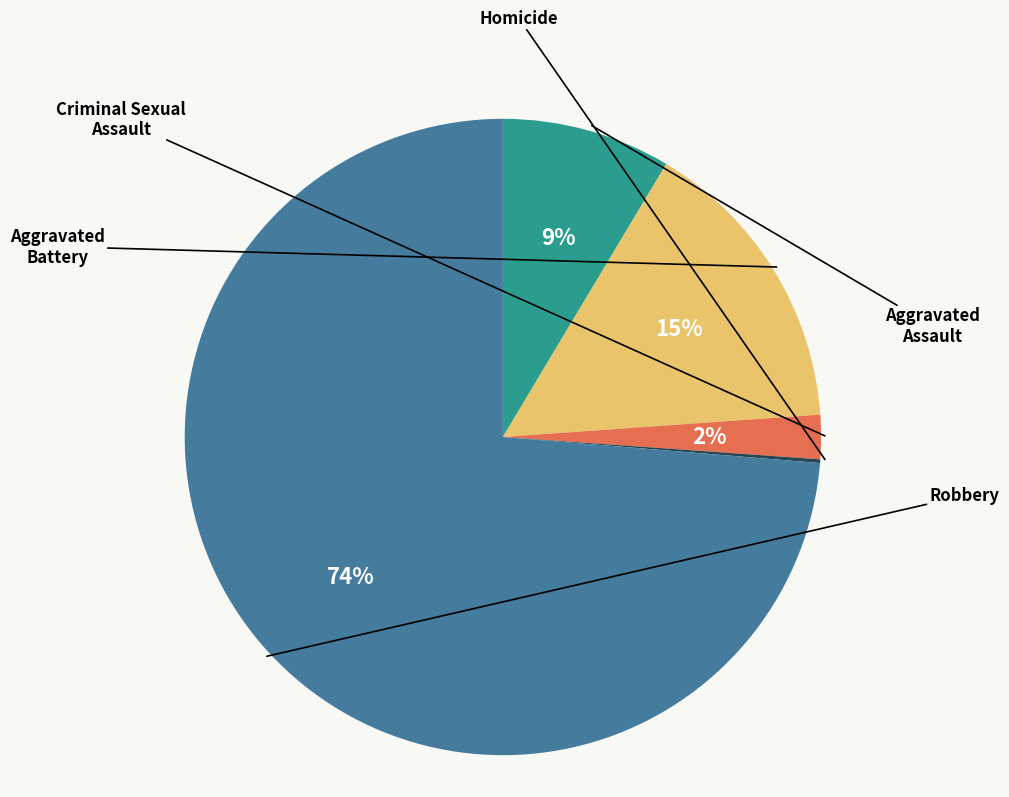

Which category accounts for the majority?

Robbery